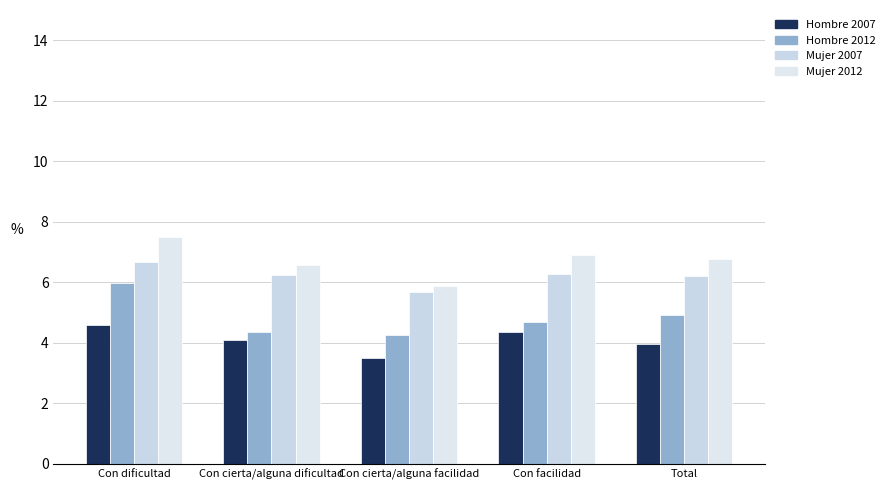

True or false: Hombre 2012 has a value of 5.9 at Con cierta/alguna facilidad.

False